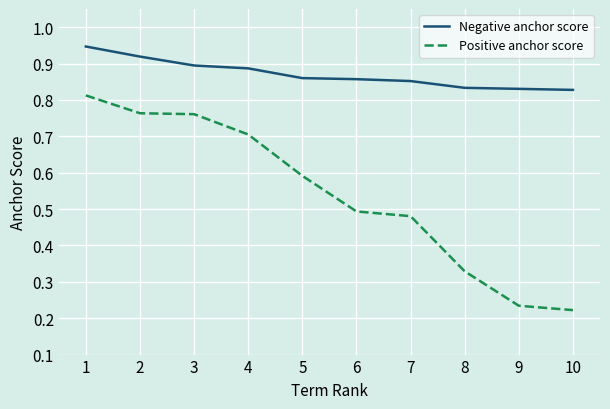

The value of Positive anchor score at 4 is 0.7. True or false?

True